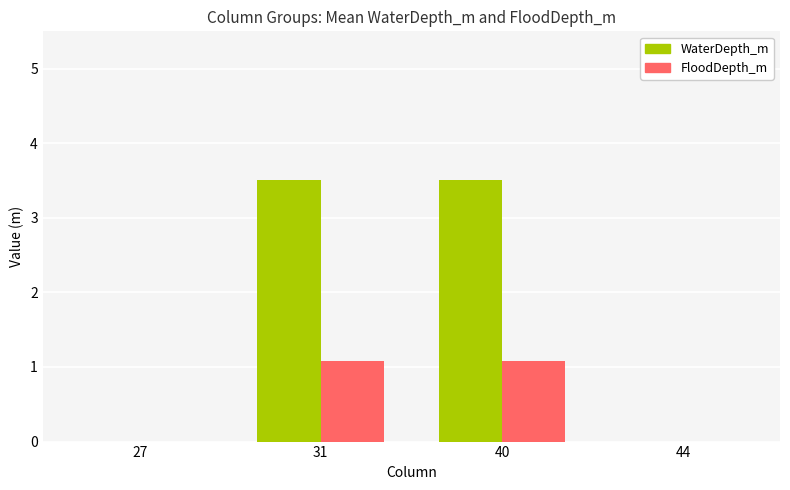

Reading left to right, transcribe all the data shown in this chart.

WaterDepth_m: 27=0.0	31=3.5	40=3.5	44=0.0
FloodDepth_m: 27=0.0	31=1.1	40=1.1	44=0.0